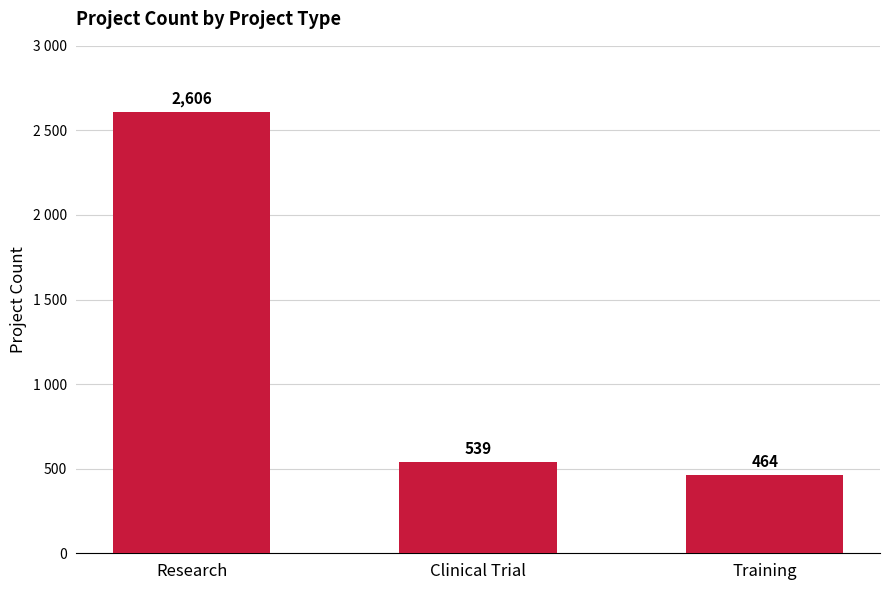

At which category does the chart reach its minimum across all series?

Training